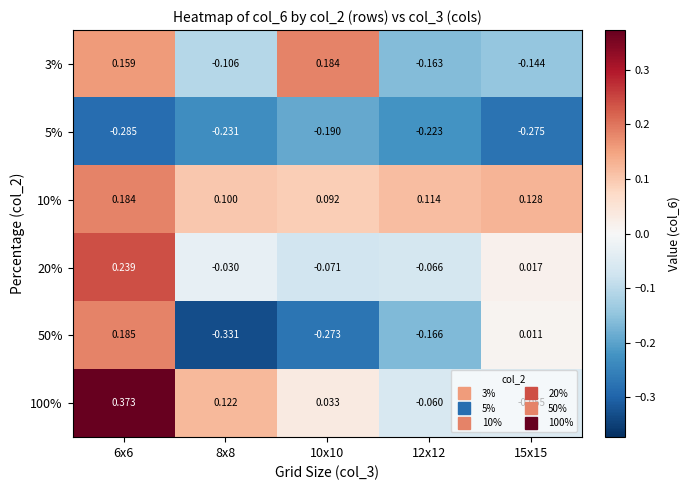

Is the value of 20% at 10x10 greater than the value of 3% at 8x8?

Yes